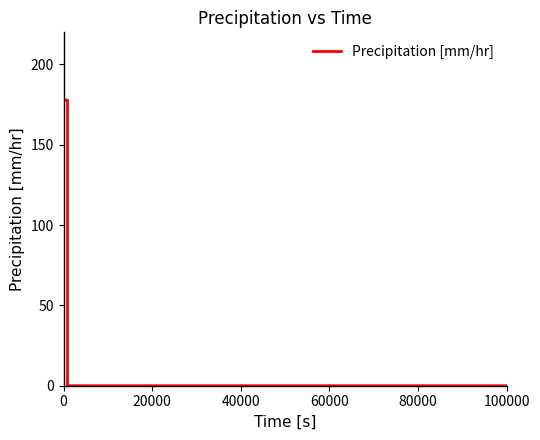

What is the greatest value displayed?

177.8